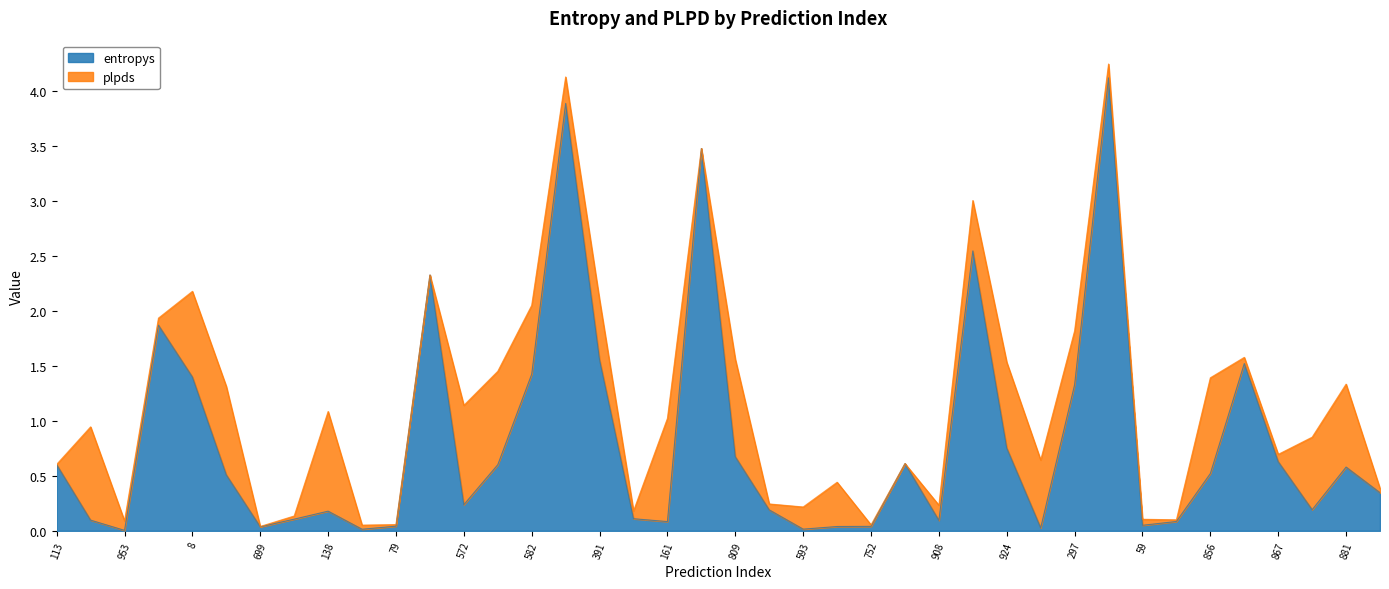

Reading right to left, transcribe all the data shown in this chart.

0.3	0.6	0.2	0.6	1.5	0.5	0.1	0.1	4.1	1.3	0.0	0.8	2.5	0.1	0.6	0.0	0.0	0.0	0.2	0.7	3.5	0.1	0.1	1.6	3.9	1.4	0.6	0.2	2.3	0.0	0.0	0.2	0.1	0.0	0.5	1.4	1.9	0.0	0.1	0.6